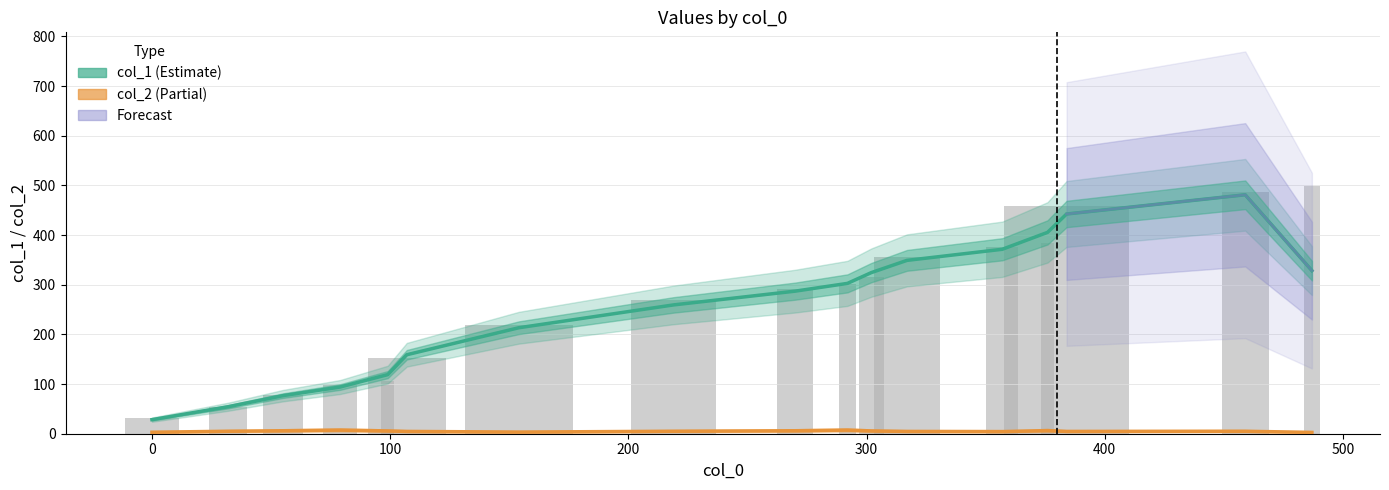

Is it true that the value at 487 is 499?

True